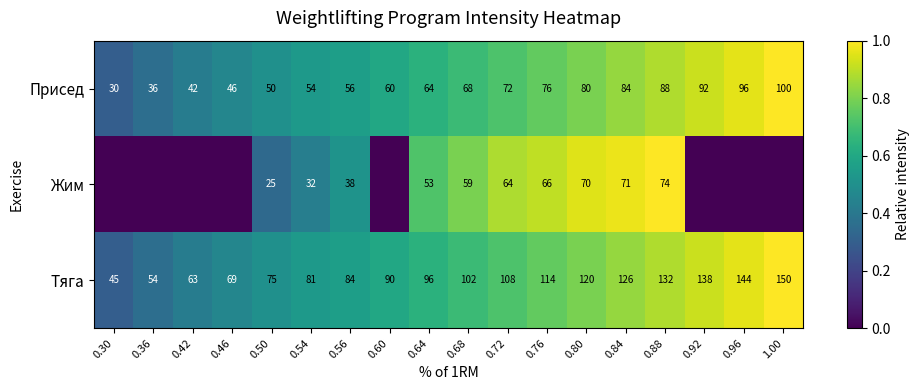

What is the lowest value of the Тяга series?

45